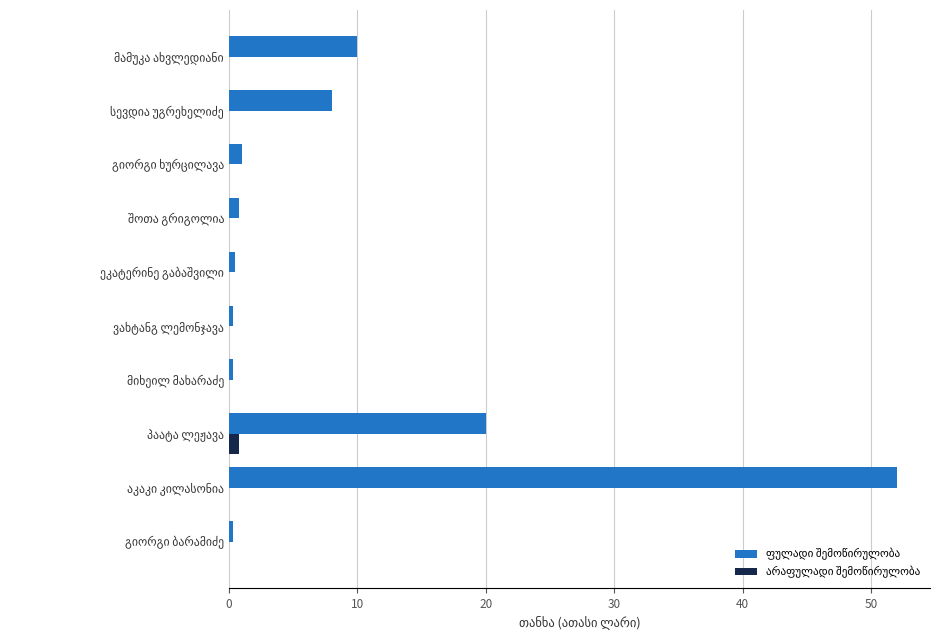

What is the maximum value shown in the chart?

52.0